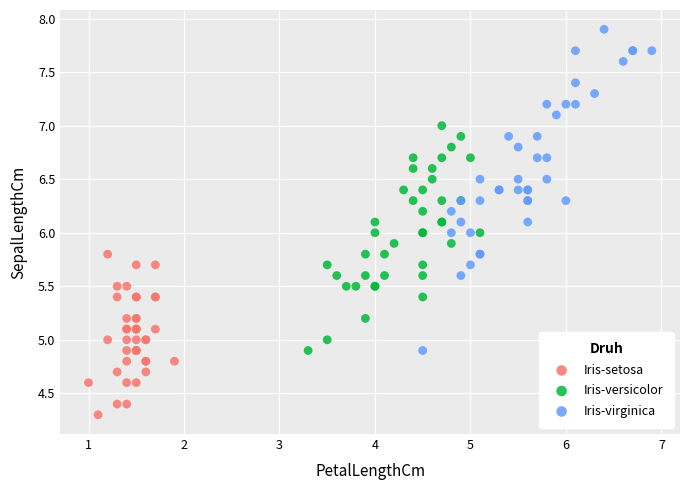

Which series contains the highest Y value?

Iris-virginica